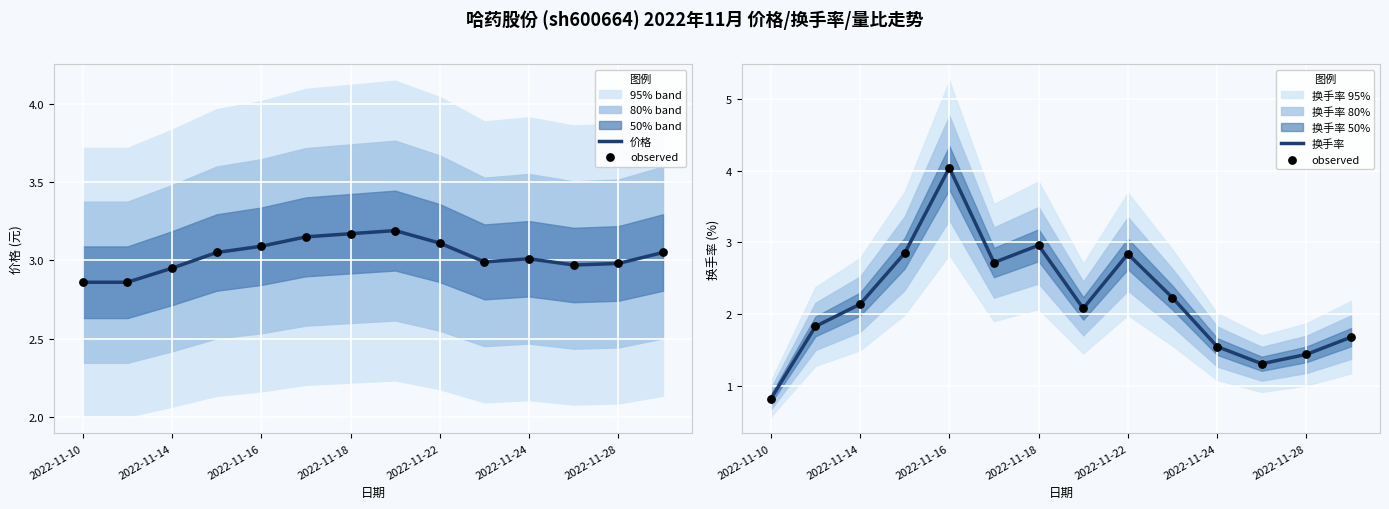

Which series reaches the maximum Y coordinate?

observed